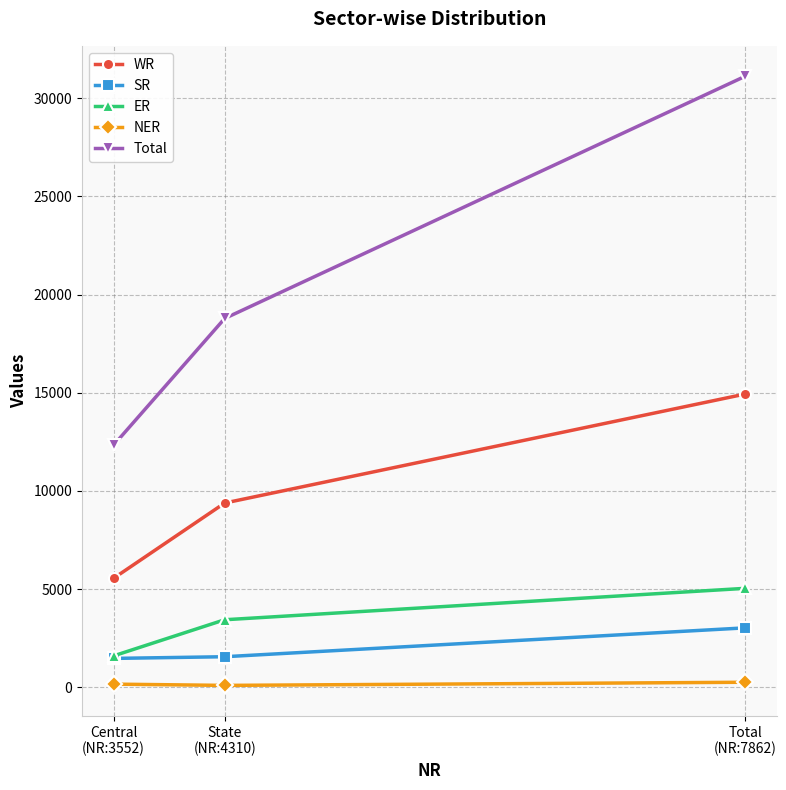

Which series has the largest total across all categories?

Total